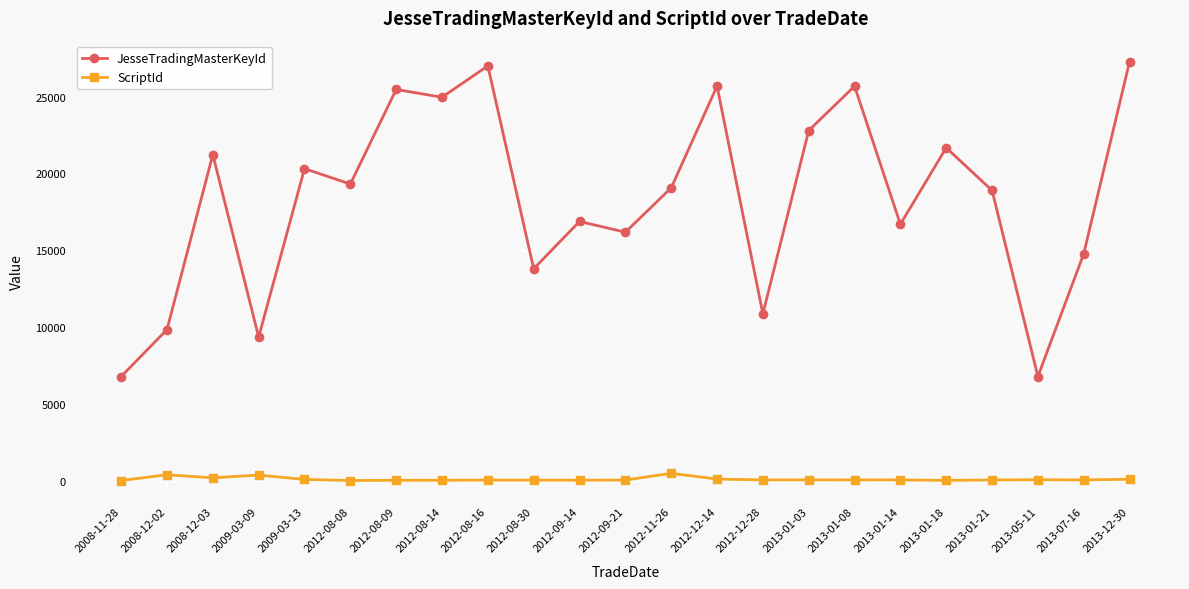

What is the greatest value displayed?

27279